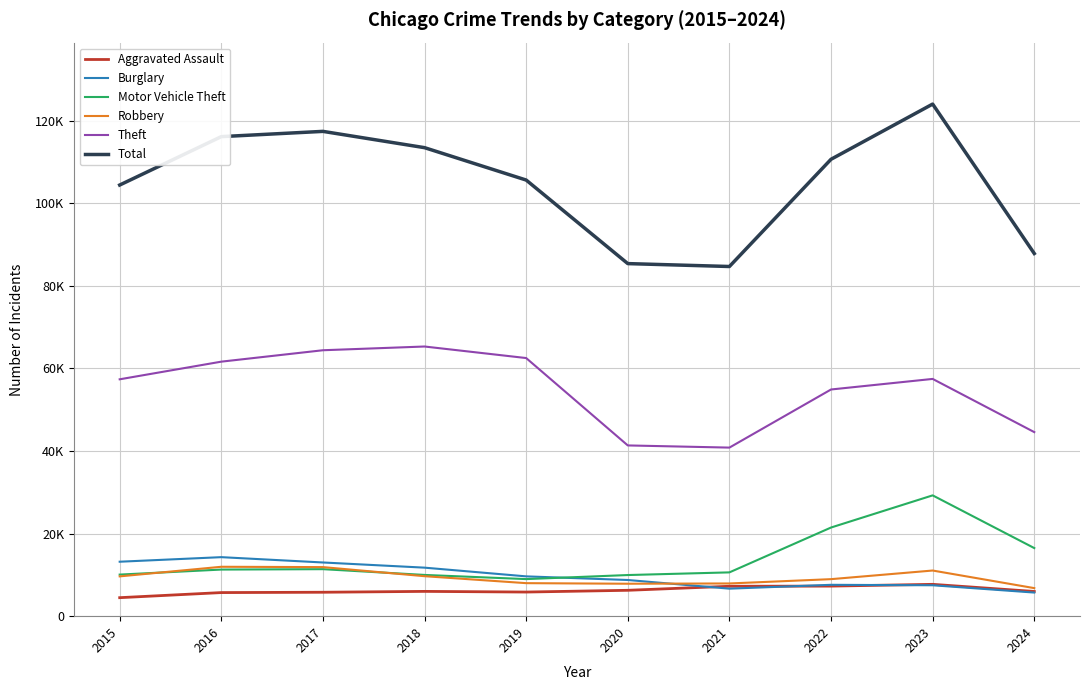

What are all the series names shown in the legend?

Aggravated Assault, Burglary, Motor Vehicle Theft, Robbery, Theft, Total